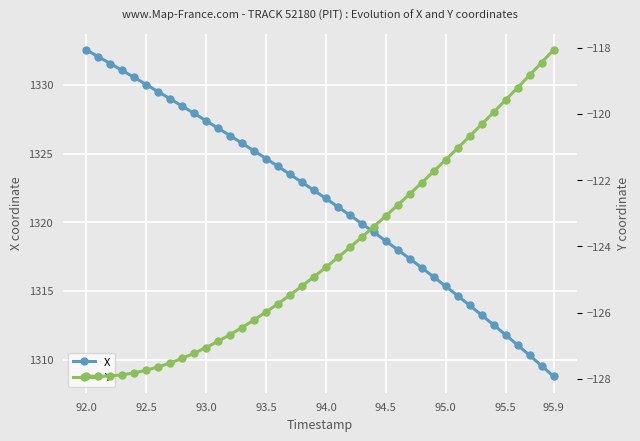

Which series has the largest total across all categories?

X